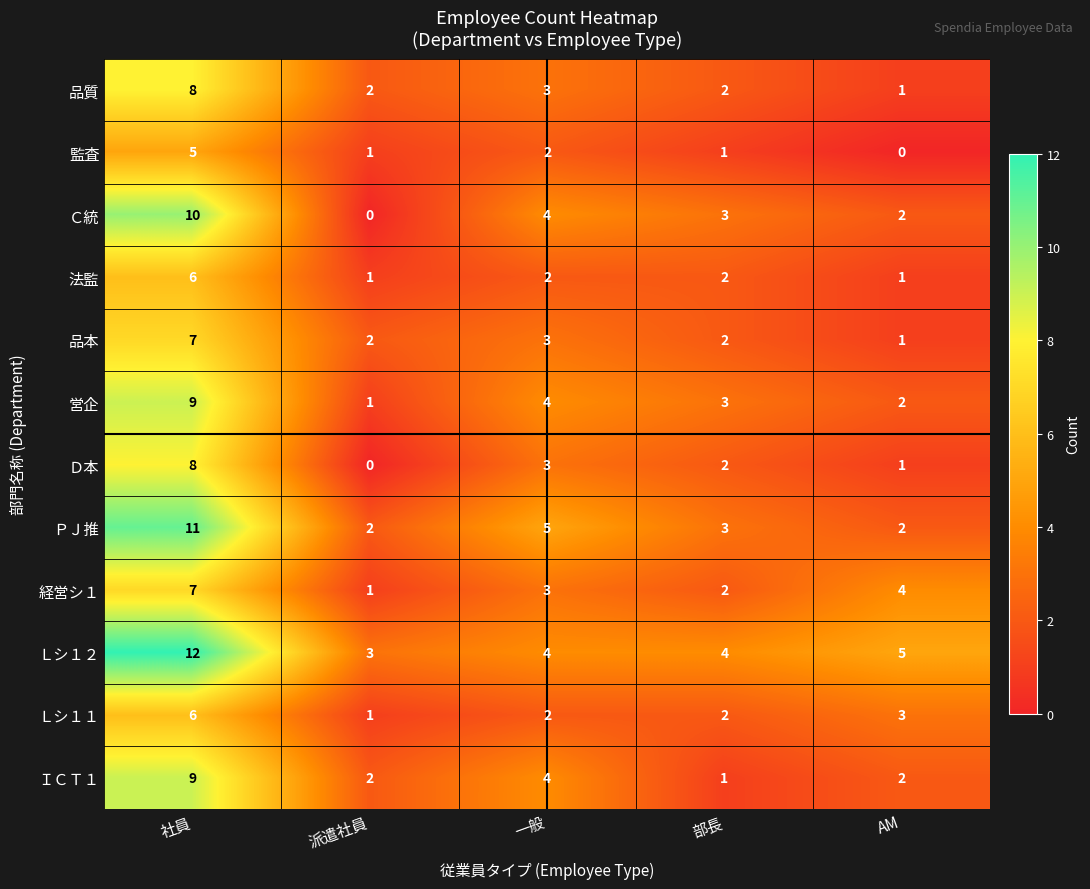

Is it true that Ｃ統 equals 3 at 部長?

True